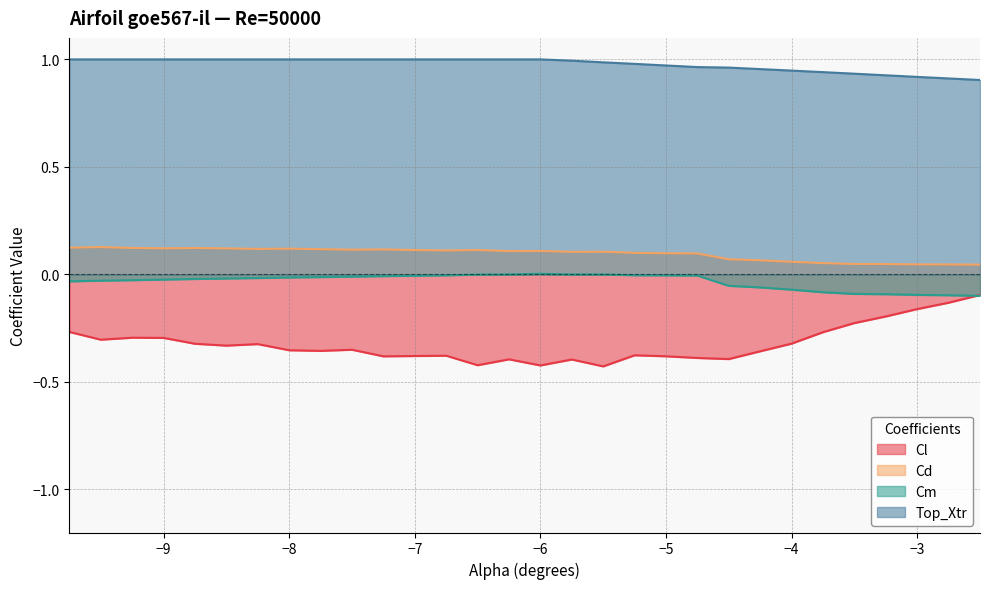

Which series has the largest range (max minus min)?

Cl